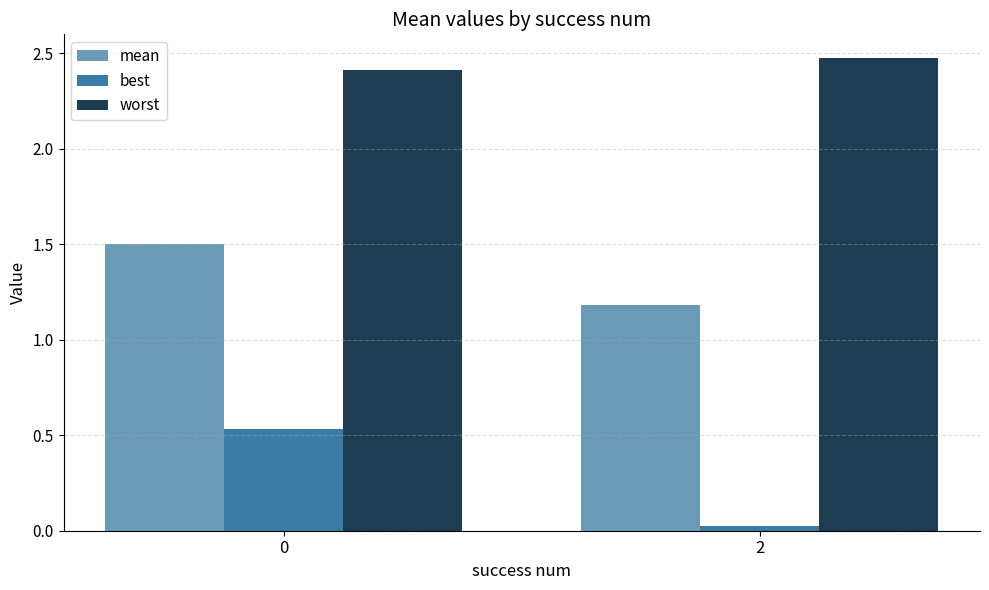

What is the value of the worst bar at the 1st from the left?

2.4